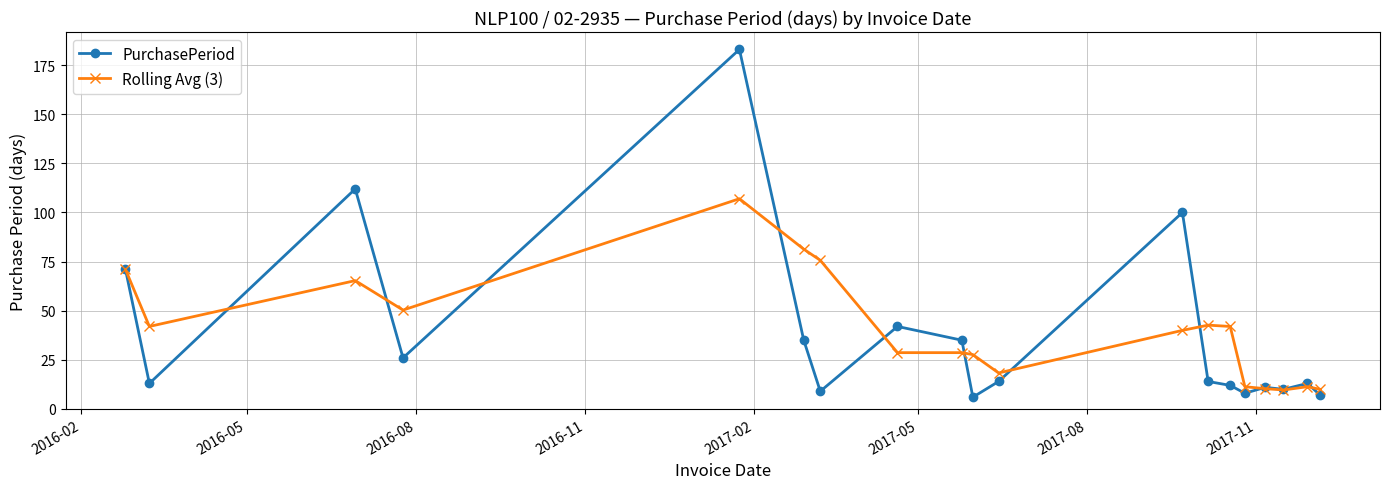

What is the lowest value of the Rolling Avg (3) series?

9.7